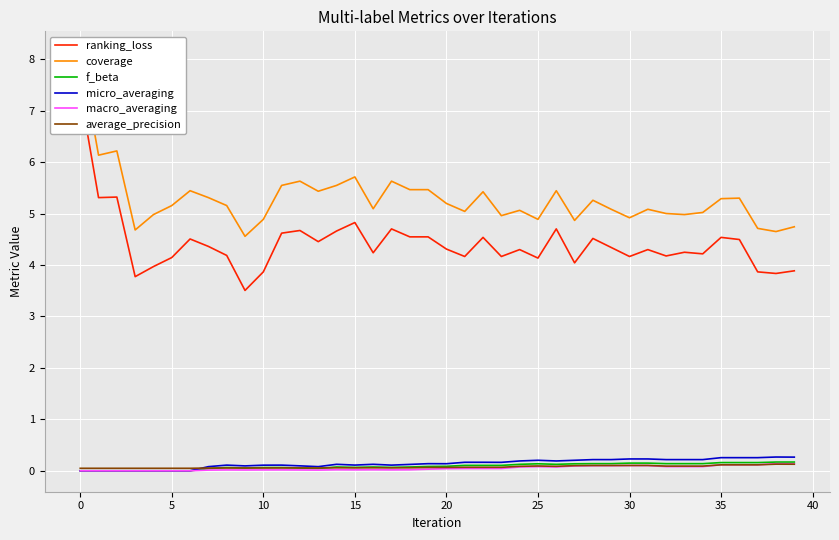

Which series has the largest total across all categories?

coverage